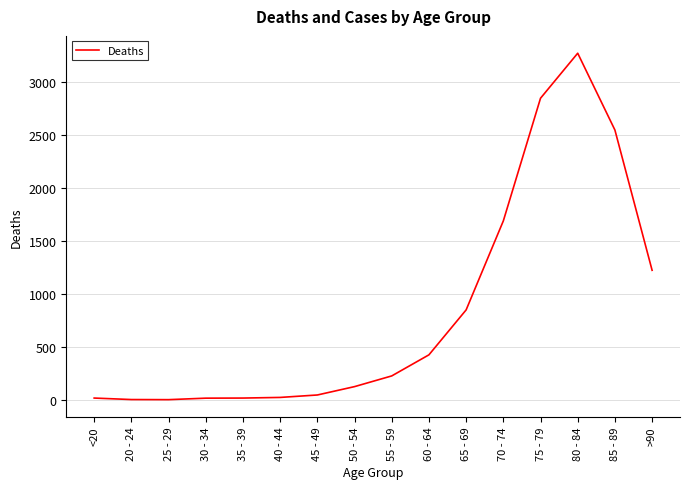

Is it true that the value at 65 - 69 is 850?

True